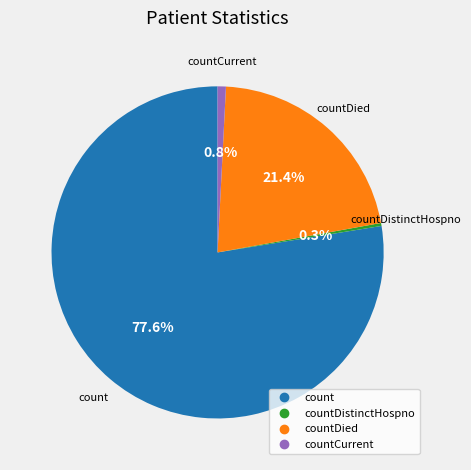

Does any single category account for the majority?

Yes